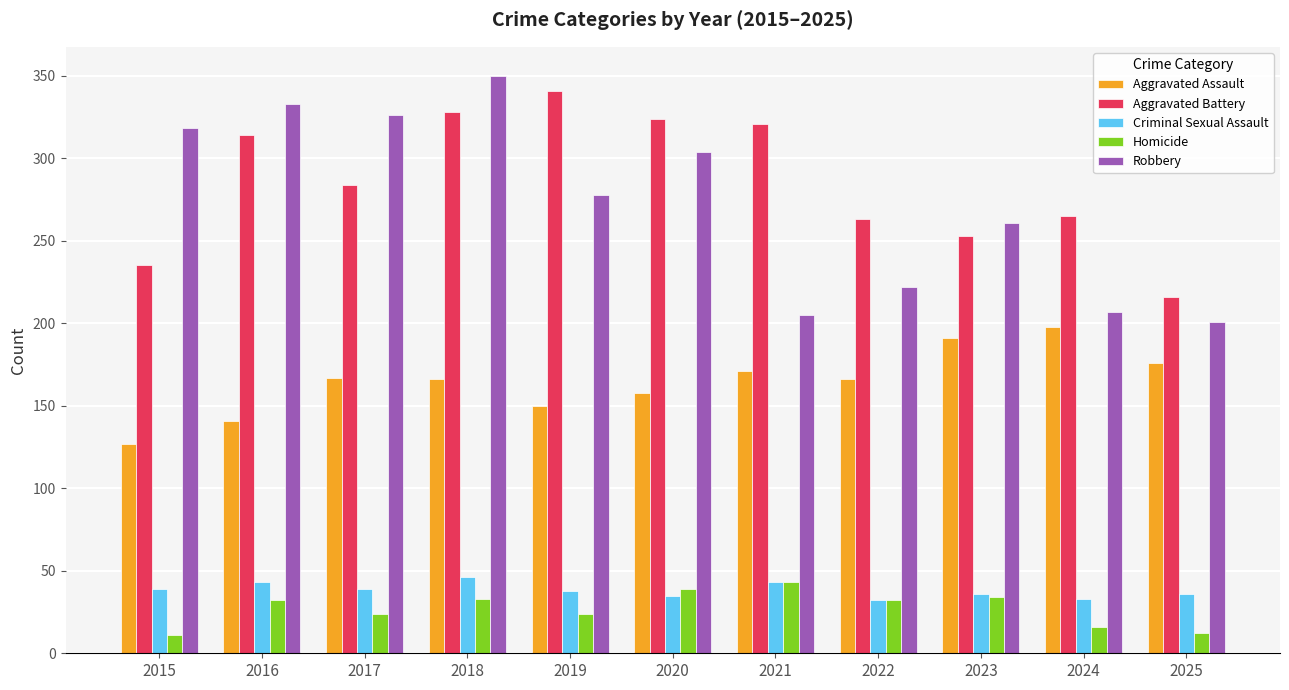

Which series has the largest total across all categories?

Aggravated Battery